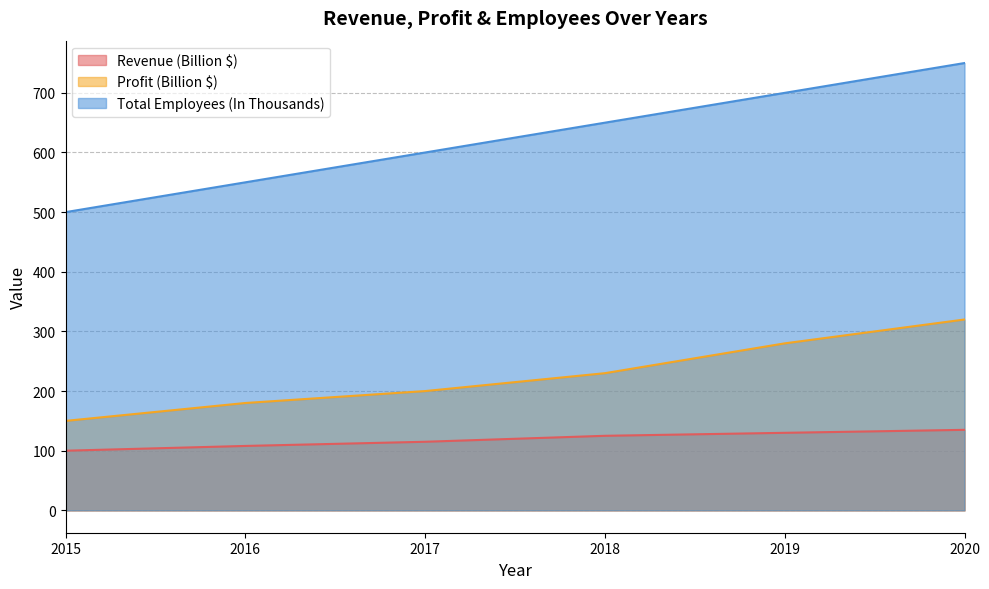

Reading left to right, transcribe all the data shown in this chart.

Revenue (Billion $): 2015=100	2016=108	2017=115	2018=125	2019=130	2020=135
Profit (Billion $): 2015=150	2016=180	2017=200	2018=230	2019=280	2020=320
Total Employees (In Thousands): 2015=500	2016=550	2017=600	2018=650	2019=700	2020=750